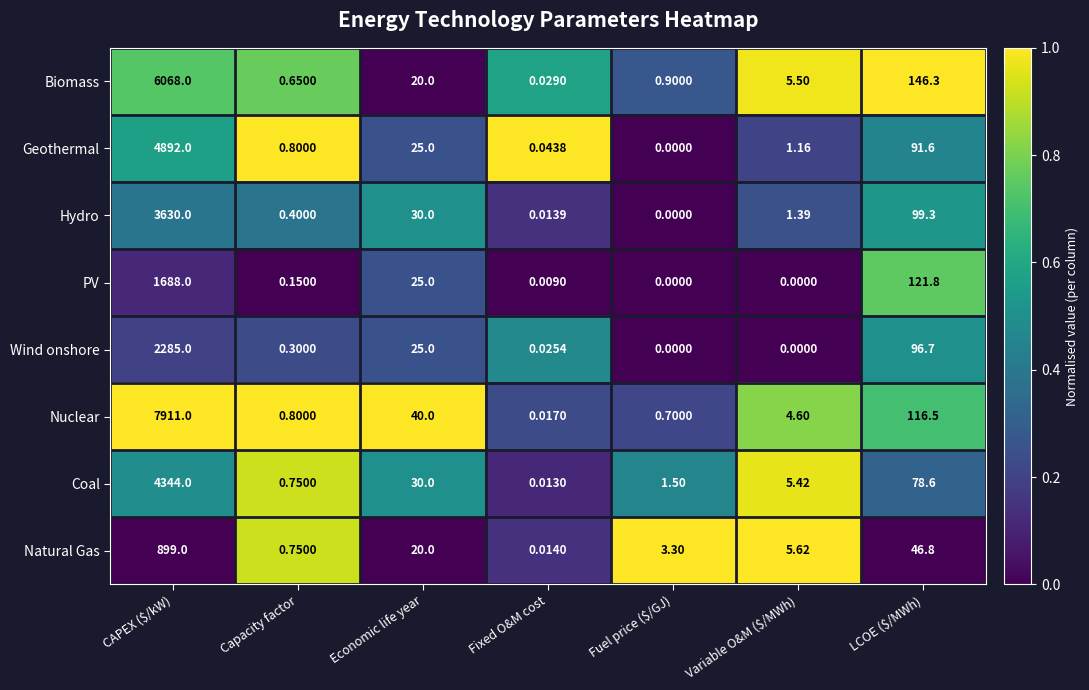

What is the greatest value displayed?

7911.0